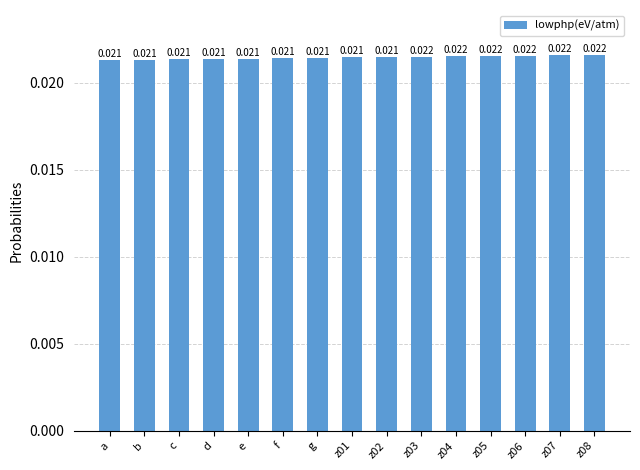

Are the bars grouped side by side (vs. stacked)?

No